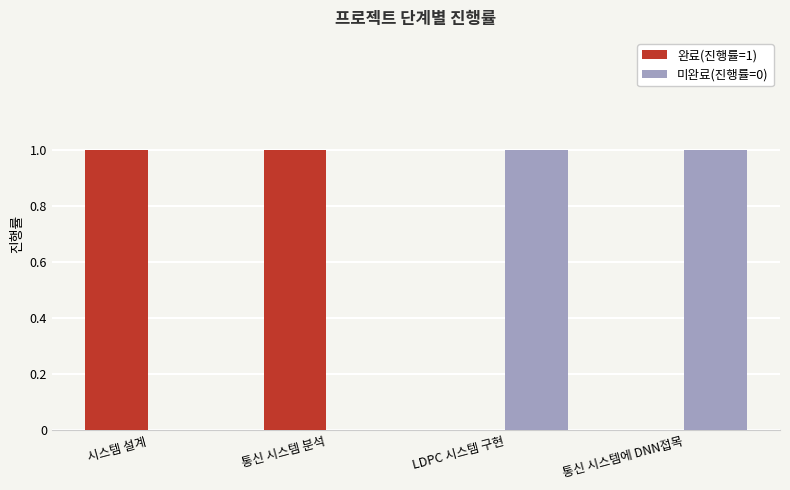

Count the 미완료(진행률=0) values in the range 0 to 1.

4